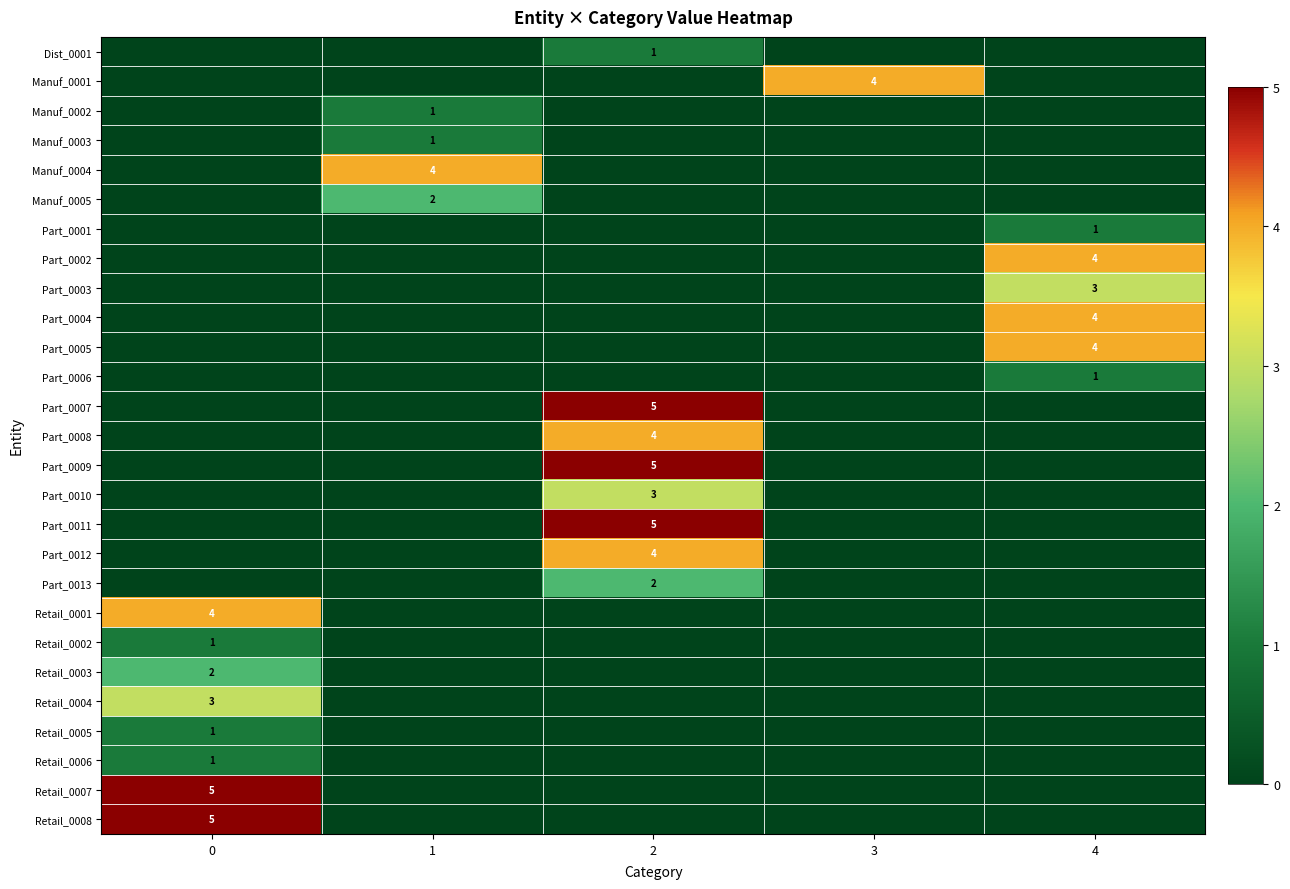

Reading left to right, transcribe all the data shown in this chart.

row_0: 0	0	1	0	0
row_1: 0	0	0	4	0
row_2: 0	1	0	0	0
row_3: 0	1	0	0	0
row_4: 0	4	0	0	0
row_5: 0	2	0	0	0
row_6: 0	0	0	0	1
row_7: 0	0	0	0	4
row_8: 0	0	0	0	3
row_9: 0	0	0	0	4
row_10: 0	0	0	0	4
row_11: 0	0	0	0	1
row_12: 0	0	5	0	0
row_13: 0	0	4	0	0
row_14: 0	0	5	0	0
row_15: 0	0	3	0	0
row_16: 0	0	5	0	0
row_17: 0	0	4	0	0
row_18: 0	0	2	0	0
row_19: 4	0	0	0	0
row_20: 1	0	0	0	0
row_21: 2	0	0	0	0
row_22: 3	0	0	0	0
row_23: 1	0	0	0	0
row_24: 1	0	0	0	0
row_25: 5	0	0	0	0
row_26: 5	0	0	0	0